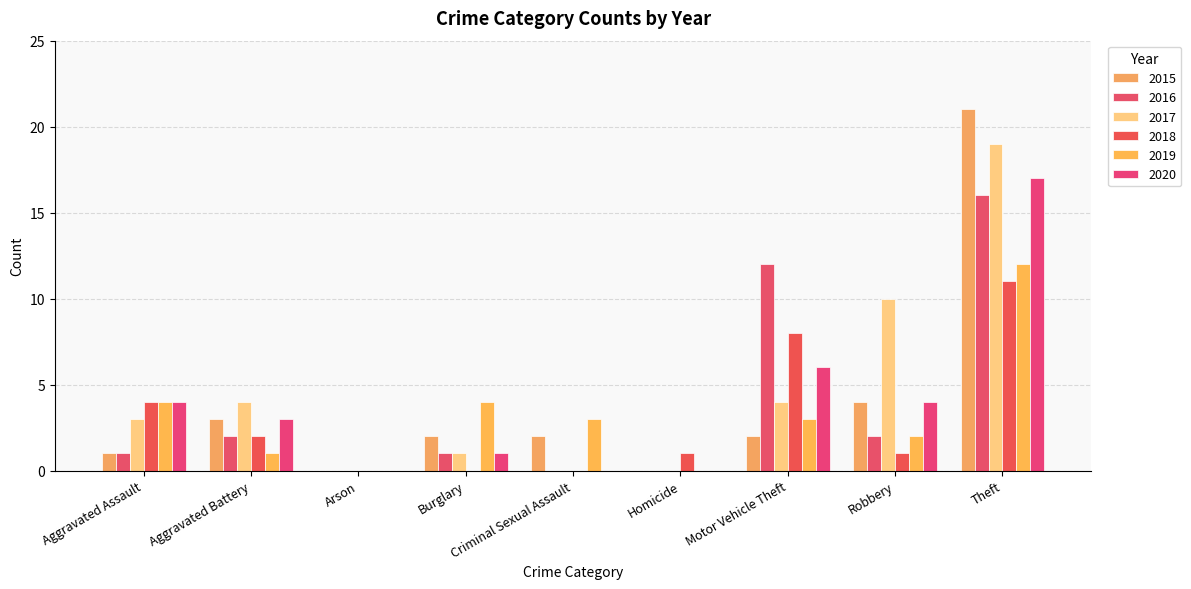

Reading left to right, transcribe all the data shown in this chart.

2015: Aggravated Assault=1	Aggravated Battery=3	Arson=0	Burglary=2	Criminal Sexual Assault=2	Homicide=0	Motor Vehicle Theft=2	Robbery=4	Theft=21
2016: Aggravated Assault=1	Aggravated Battery=2	Arson=0	Burglary=1	Criminal Sexual Assault=0	Homicide=0	Motor Vehicle Theft=12	Robbery=2	Theft=16
2017: Aggravated Assault=3	Aggravated Battery=4	Arson=0	Burglary=1	Criminal Sexual Assault=0	Homicide=0	Motor Vehicle Theft=4	Robbery=10	Theft=19
2018: Aggravated Assault=4	Aggravated Battery=2	Arson=0	Burglary=0	Criminal Sexual Assault=0	Homicide=1	Motor Vehicle Theft=8	Robbery=1	Theft=11
2019: Aggravated Assault=4	Aggravated Battery=1	Arson=0	Burglary=4	Criminal Sexual Assault=3	Homicide=0	Motor Vehicle Theft=3	Robbery=2	Theft=12
2020: Aggravated Assault=4	Aggravated Battery=3	Arson=0	Burglary=1	Criminal Sexual Assault=0	Homicide=0	Motor Vehicle Theft=6	Robbery=4	Theft=17